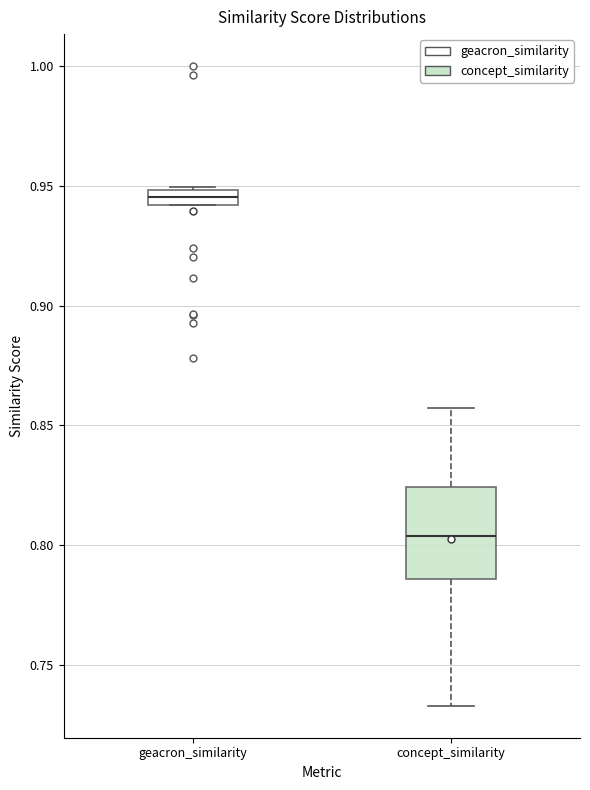

Where is the lower edge of the box for geacron_similarity on the y-axis? The values are not printed on the chart, so give them approximately, as read against the axis.

0.940